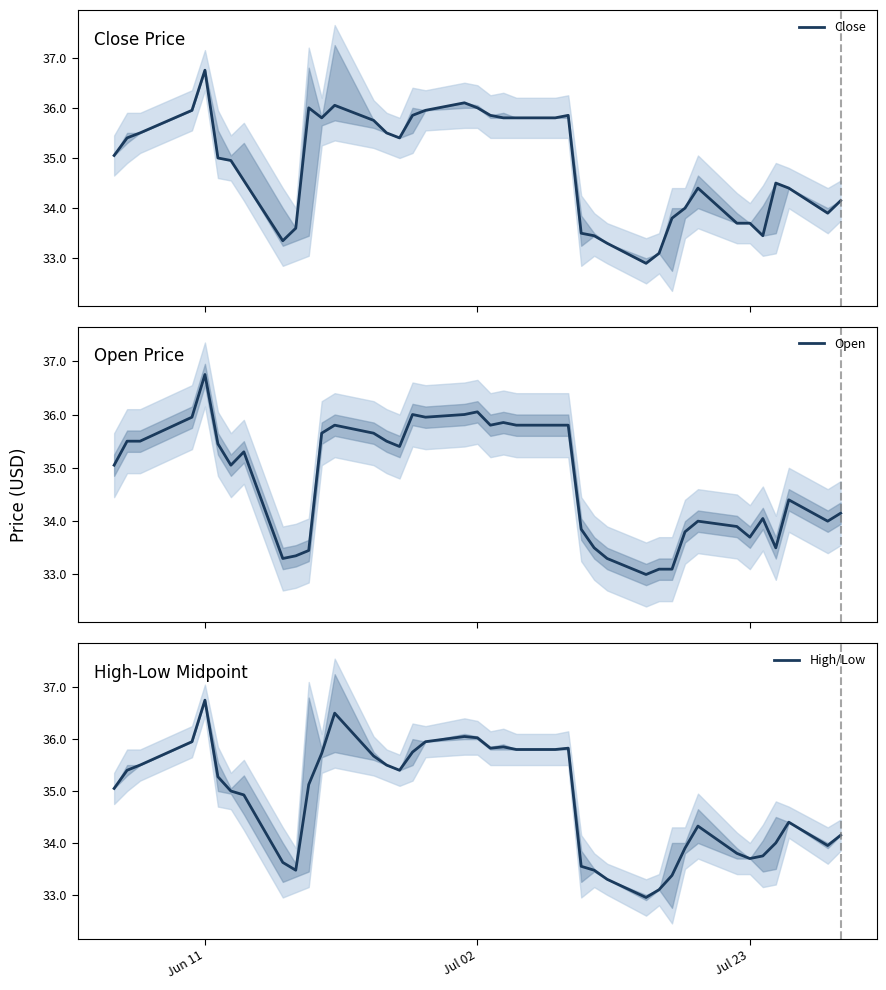

What is the minimum value for Close?

32.9